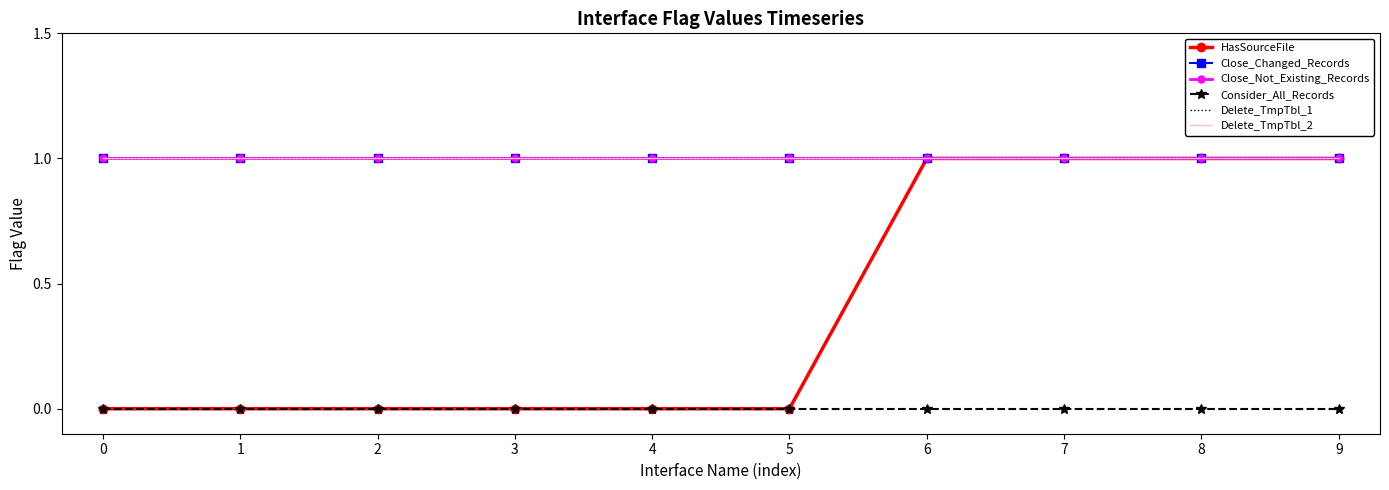

What is the value of the Delete_TmpTbl_2 point at the 2nd from the left?

1